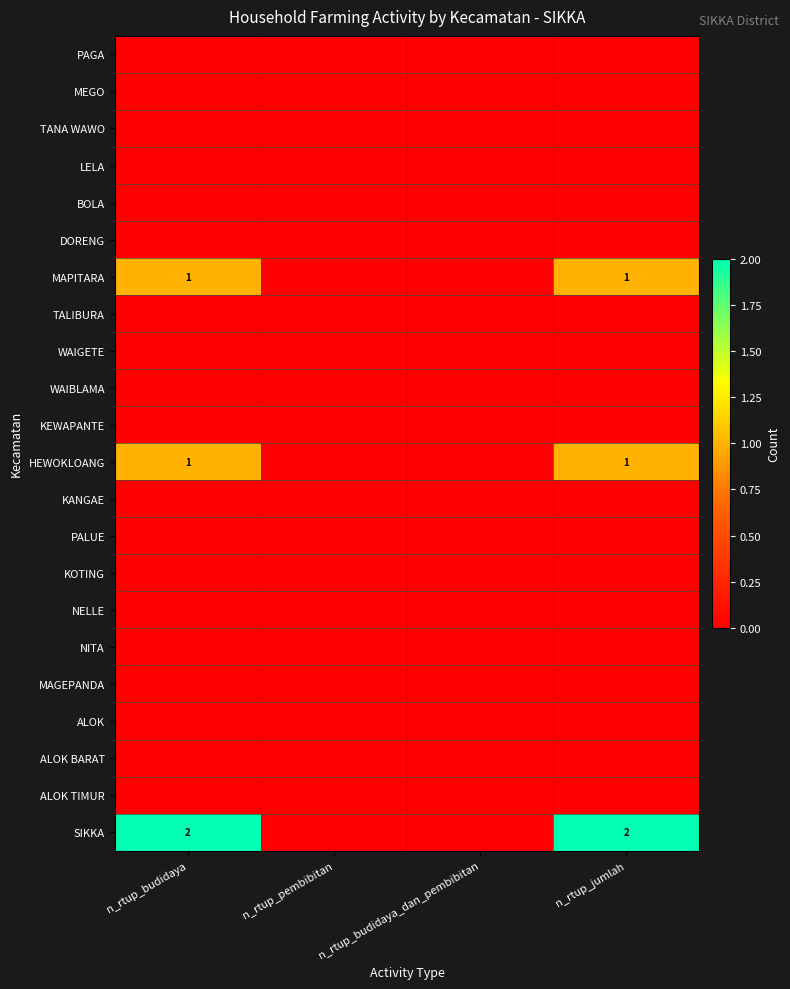

Is it true that MAPITARA equals 1 at n_rtup_jumlah?

True